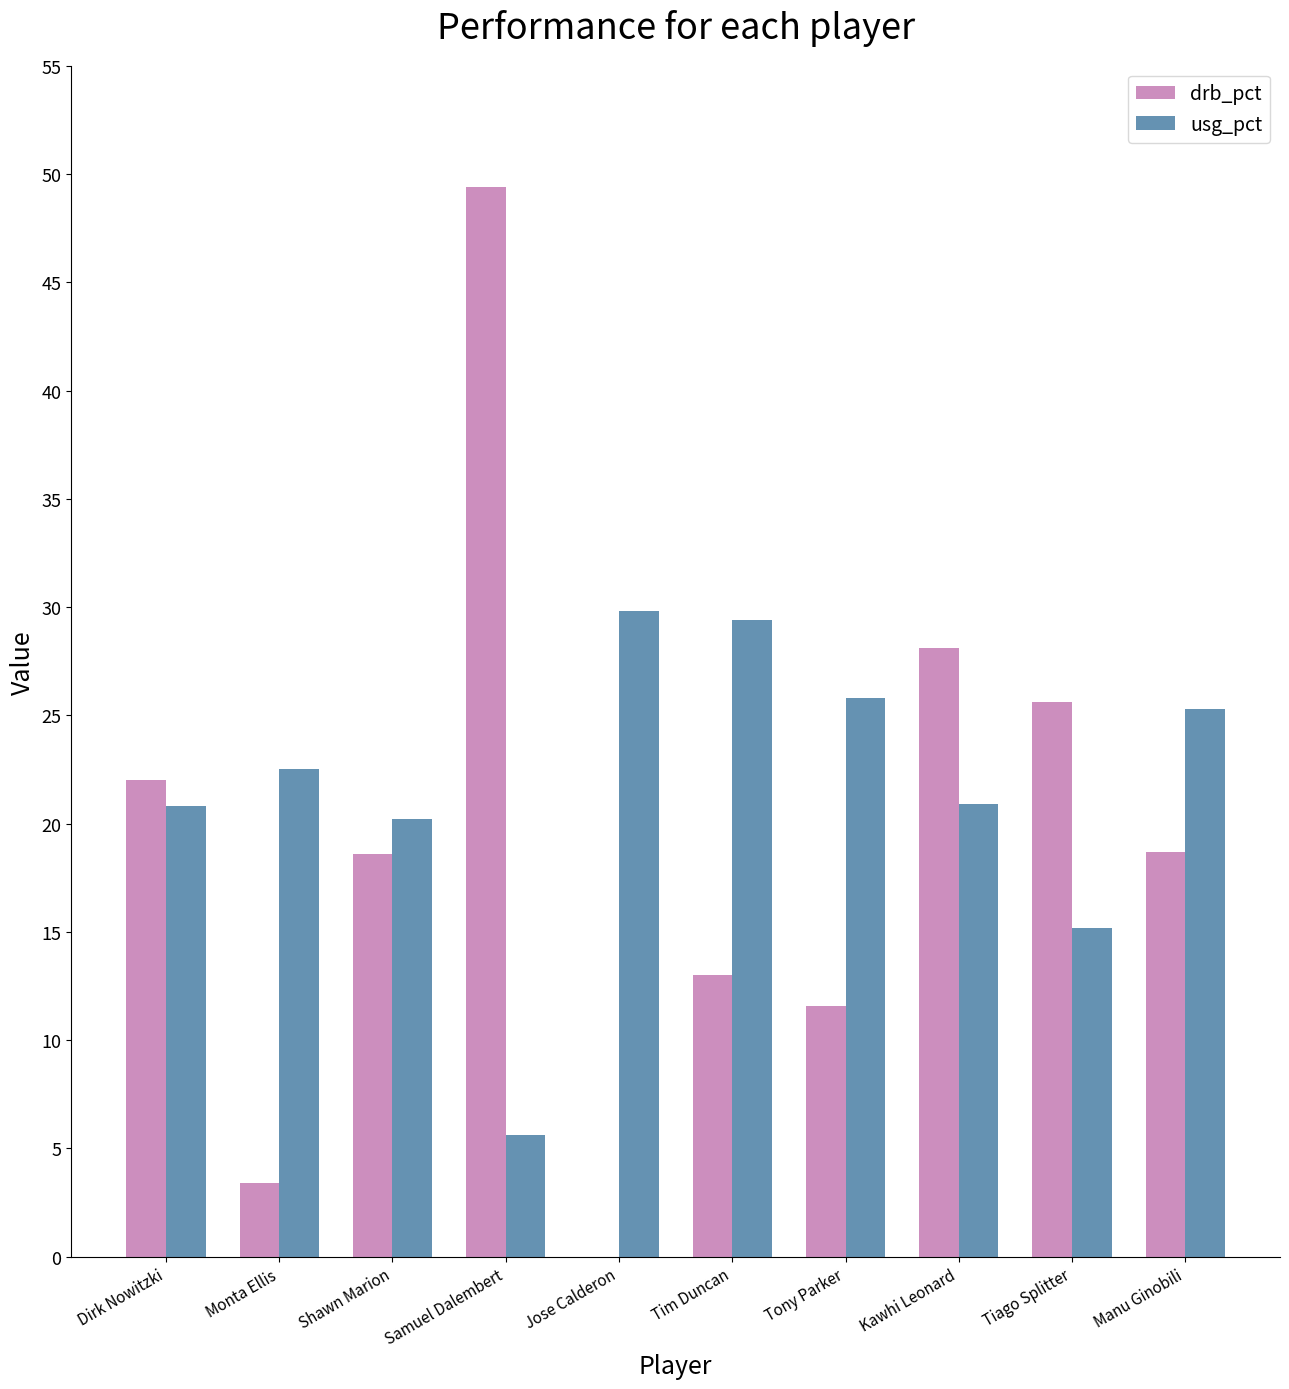

What is the difference between the usg_pct values at Jose Calderon and Manu Ginobili?

4.5